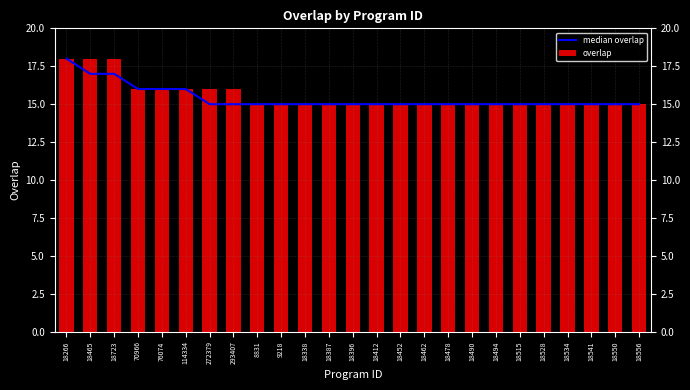

Does the chart contain stacked bars?

No